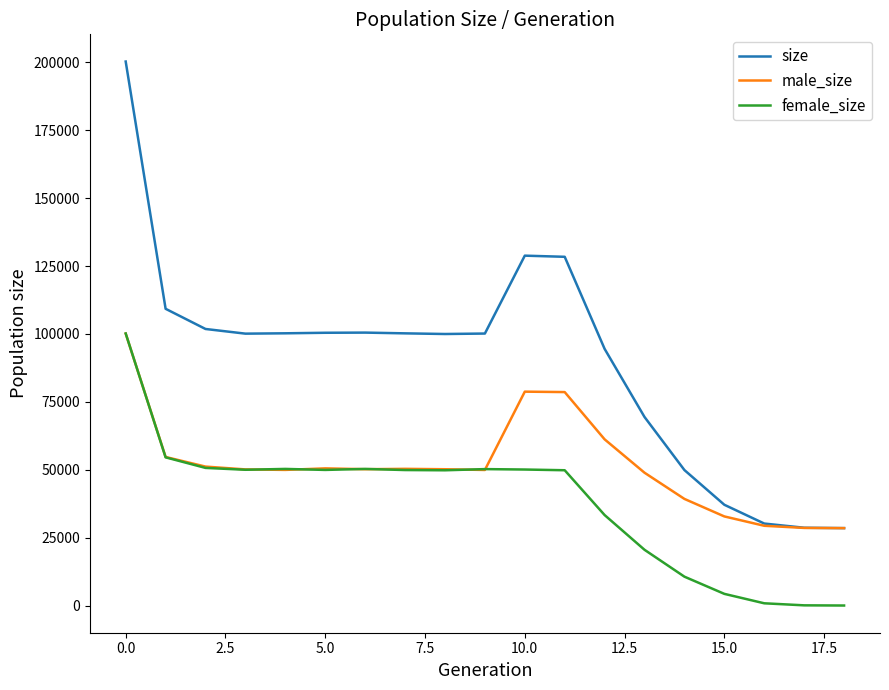

Which series has the widest spread of values?

size